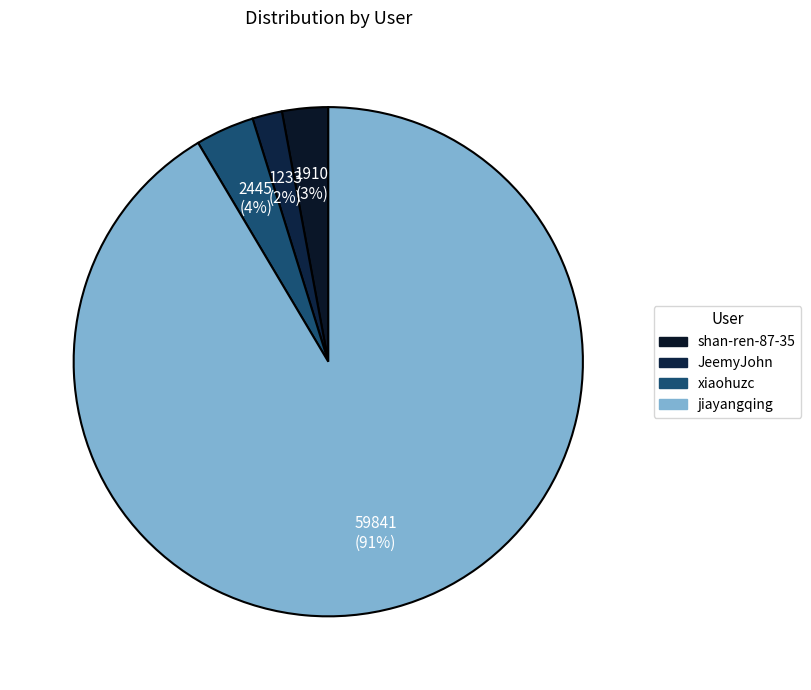

Between xiaohuzc and jiayangqing, which is larger?

jiayangqing